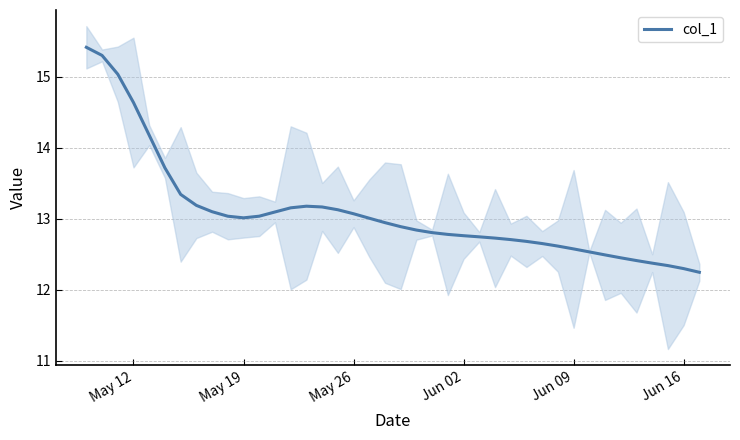

True or false: the data has more than 0 interior local peaks.

True